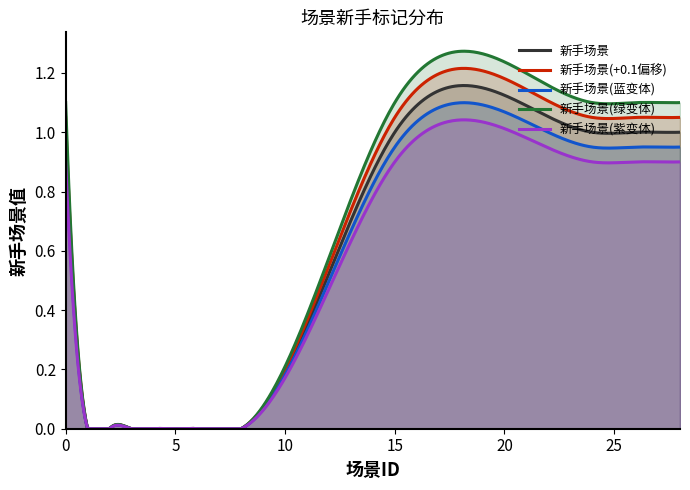

List the series in order of their peak value, lowest first.

新手场景(紫变体), 新手场景(蓝变体), 新手场景, 新手场景(+0.1偏移), 新手场景(绿变体)